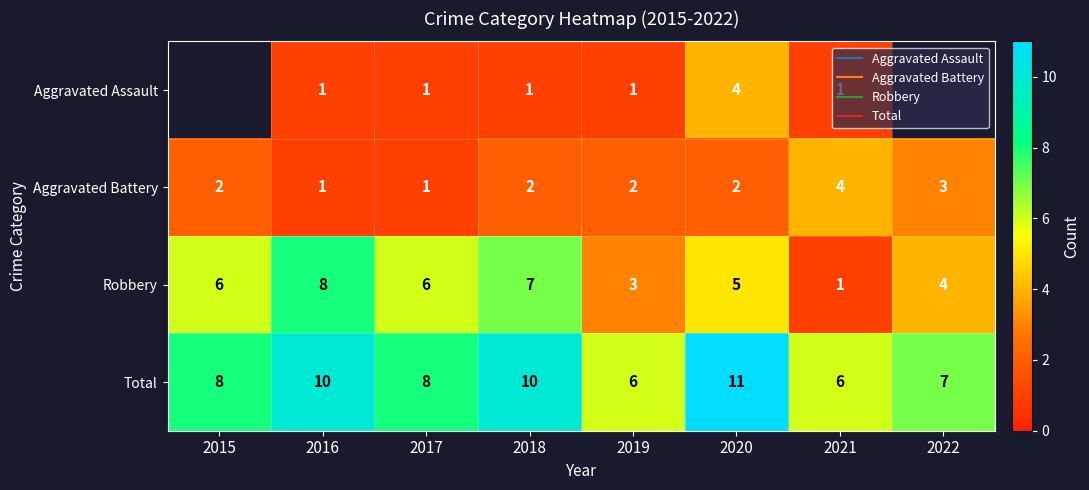

Which has a higher value, 2015 or 2019?

2019